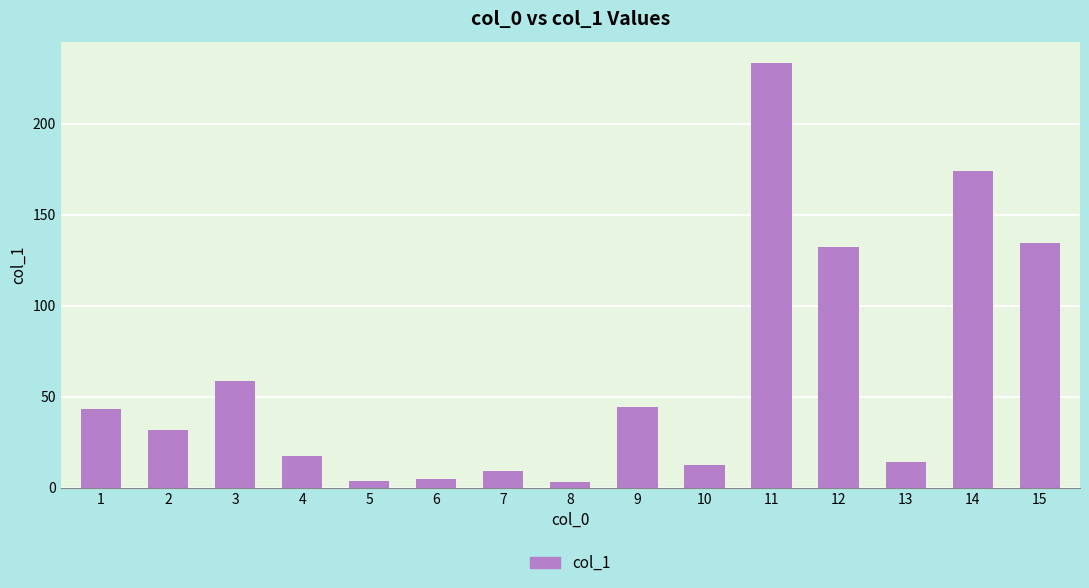

What is the sum of the values at 2 and 1?

75.1